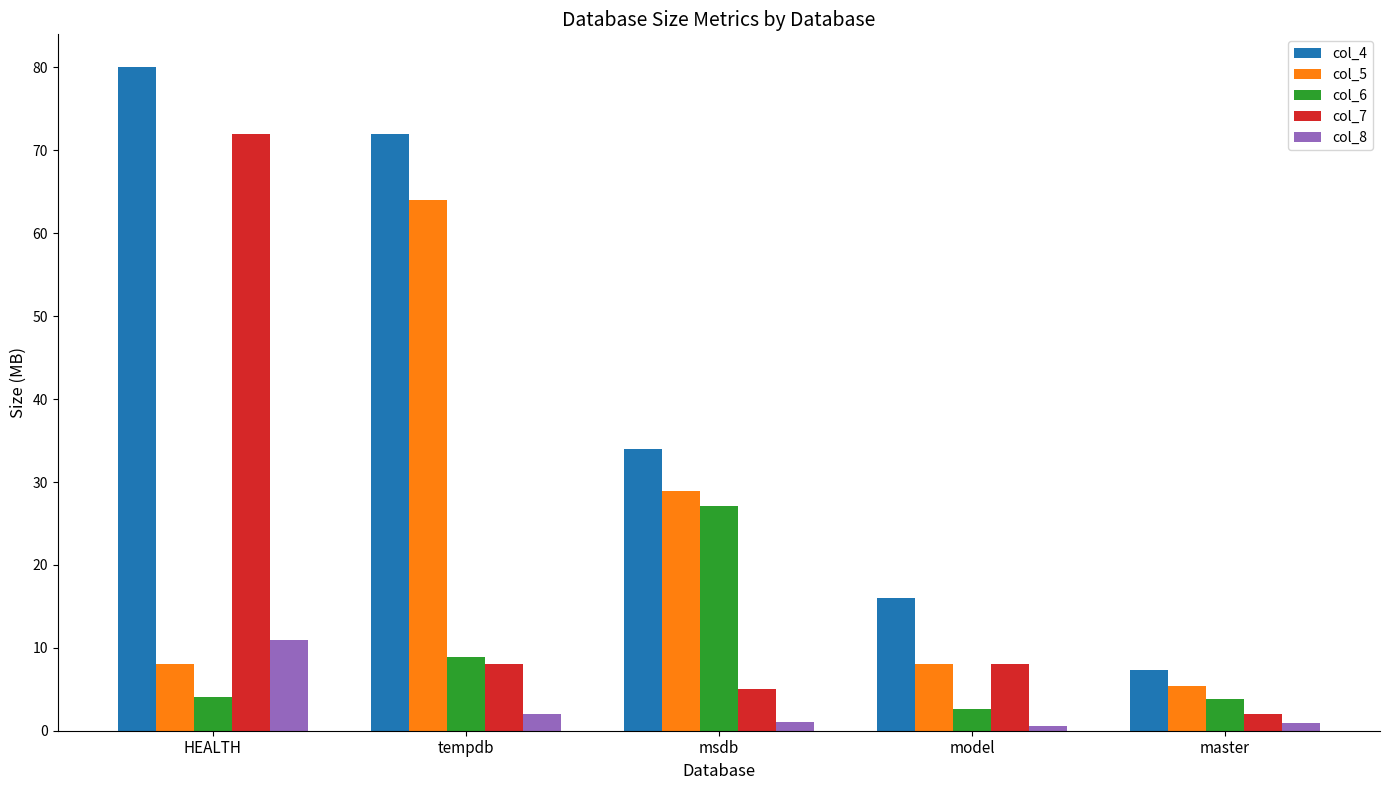

Between tempdb and master, which series saw the biggest shift?

col_4